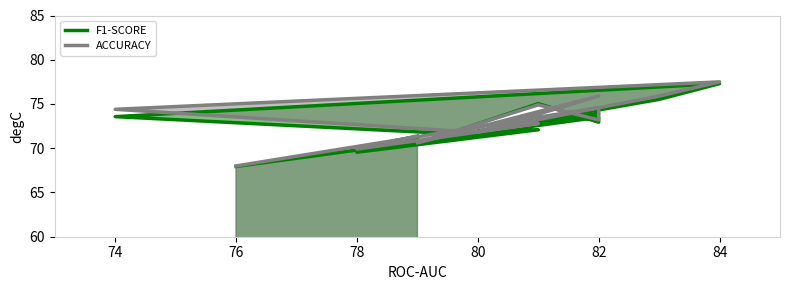

What is the average value of the ACCURACY series?

73.1